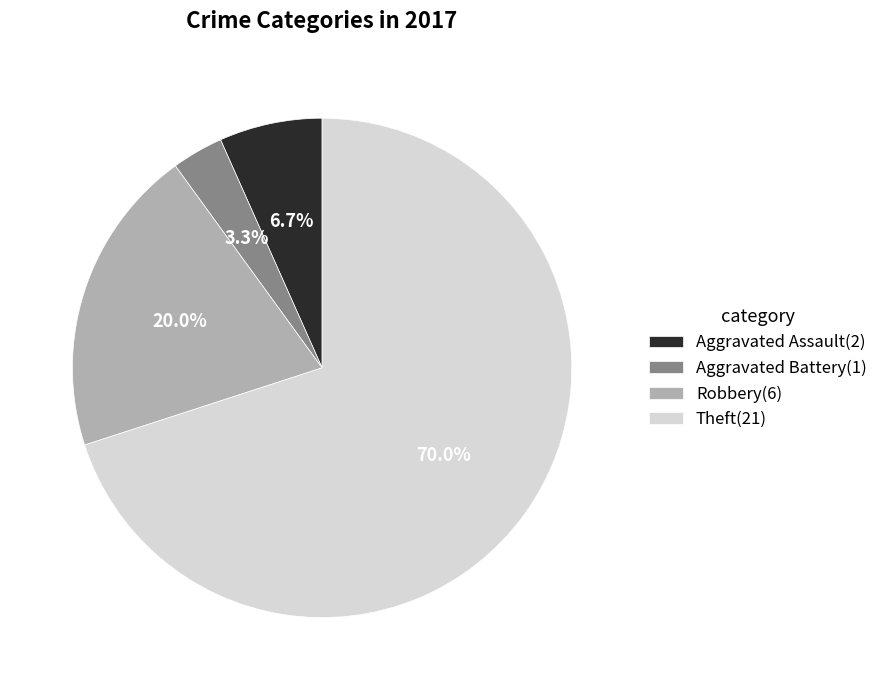

What is the majority slice?

Theft